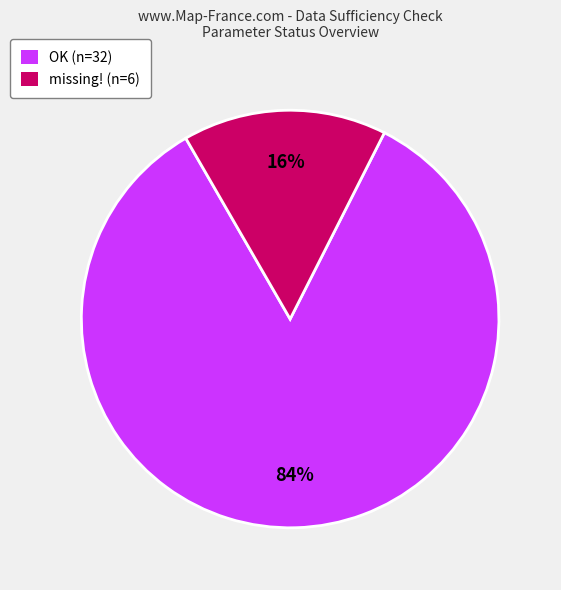

To the nearest percent, what is the average slice percentage?

50%